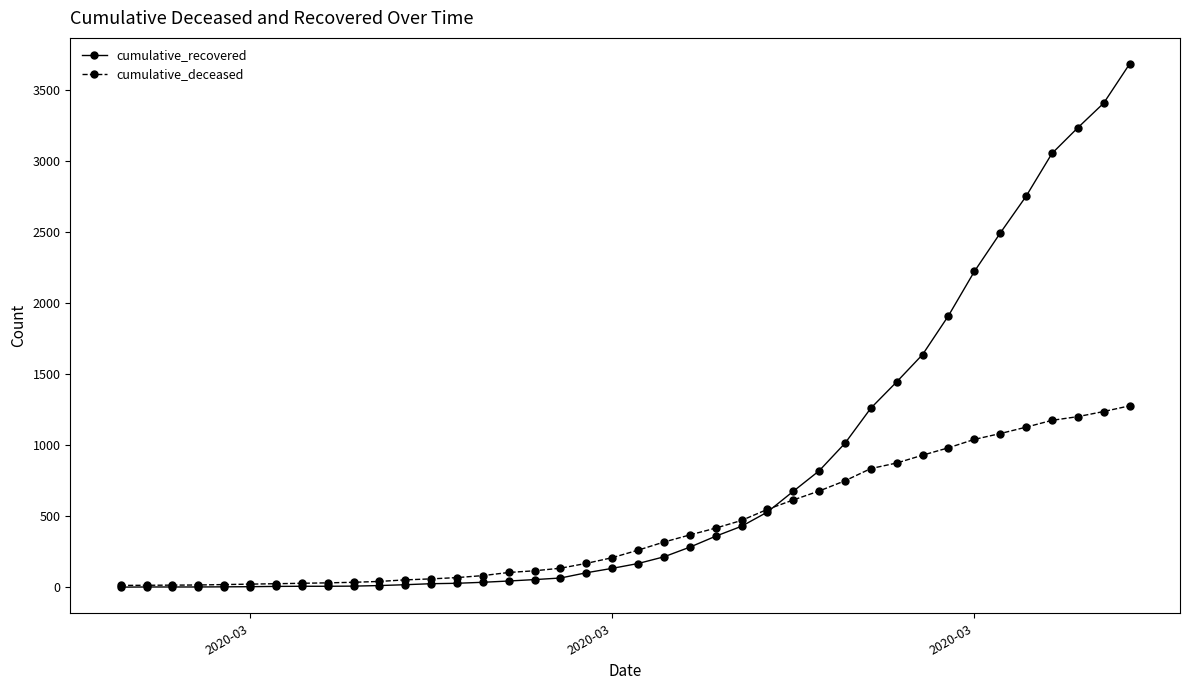

What is the greatest value displayed?

3681